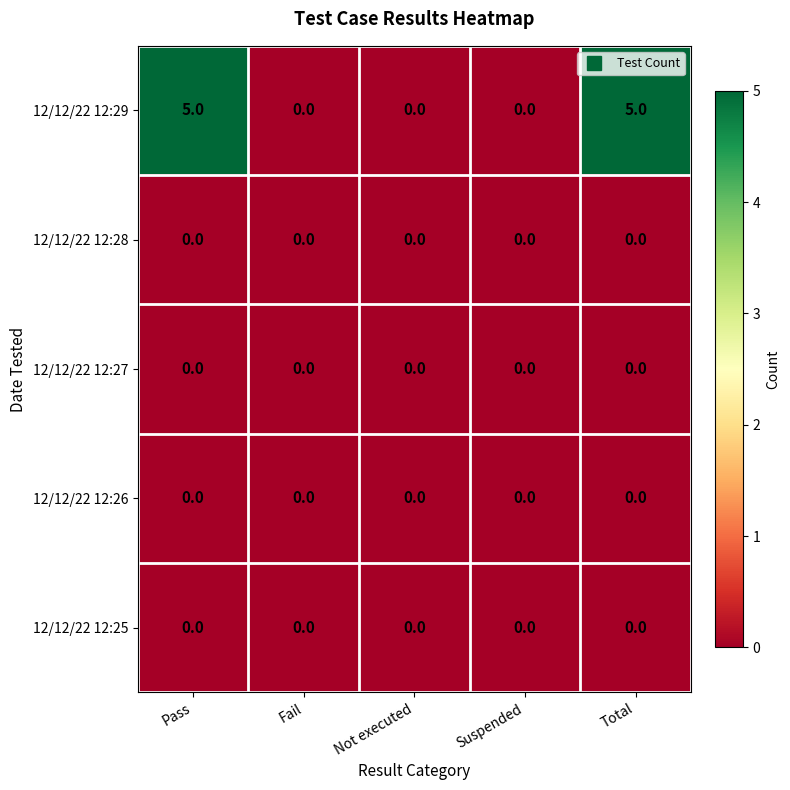

Reading left to right, what are all the values shown in this chart?

12/12/22 12:29: Pass=5	Fail=0	Not executed=0	Suspended=0	Total=5
12/12/22 12:28: Pass=0	Fail=0	Not executed=0	Suspended=0	Total=0
12/12/22 12:27: Pass=0	Fail=0	Not executed=0	Suspended=0	Total=0
12/12/22 12:26: Pass=0	Fail=0	Not executed=0	Suspended=0	Total=0
12/12/22 12:25: Pass=0	Fail=0	Not executed=0	Suspended=0	Total=0